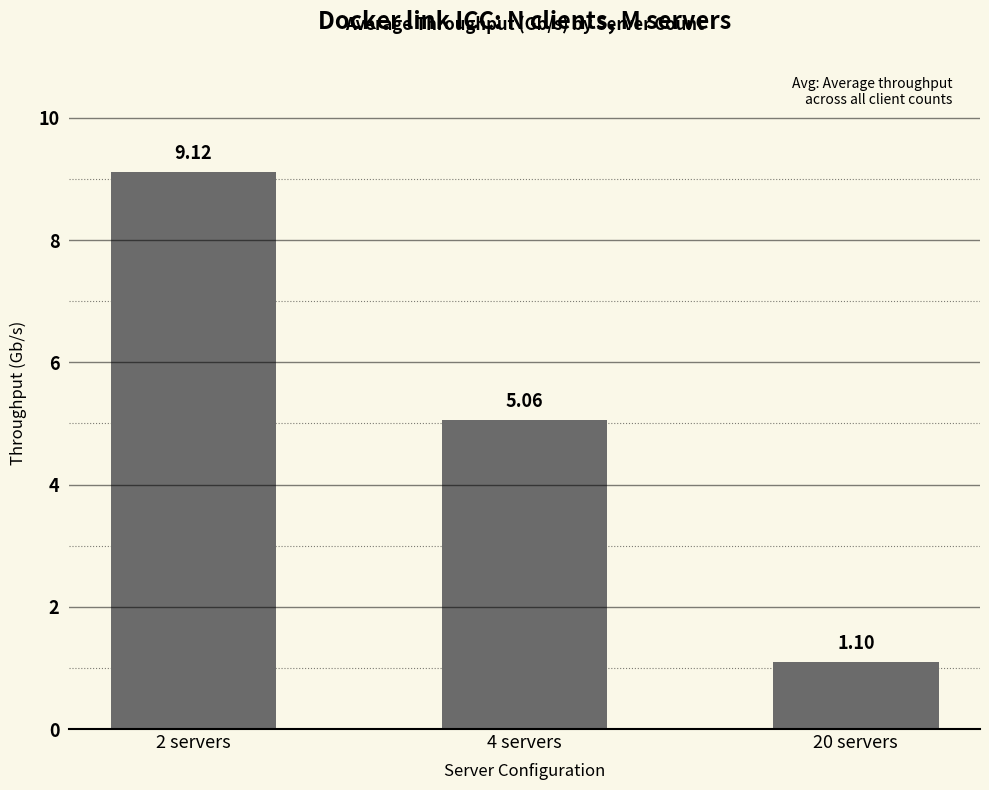

What is the sum of the values at 20 servers and 4 servers?

6.2